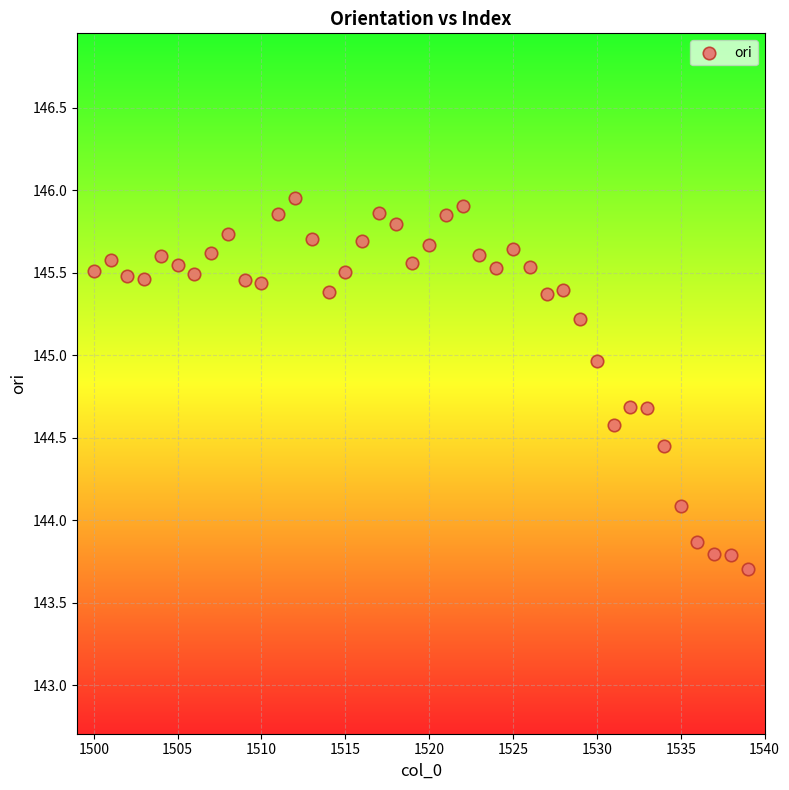

What is the range of X values (max minus min)?

39.0